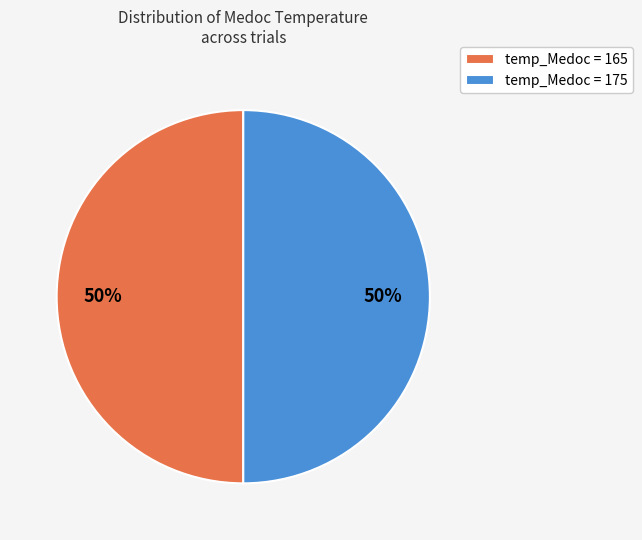

What is the ratio of the value at temp_Medoc = 165 to the value at temp_Medoc = 175?

1.0